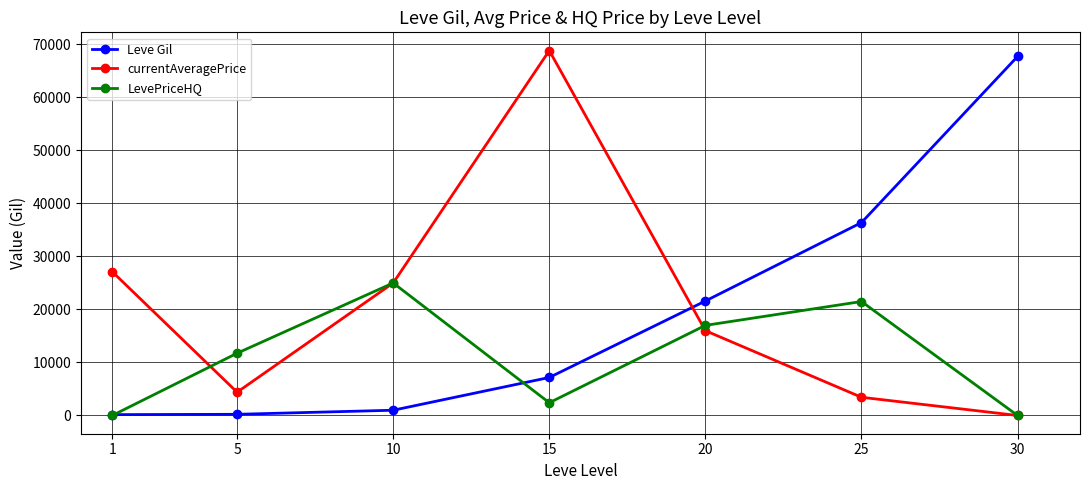

At which label is LevePriceHQ closest to 12500?

5